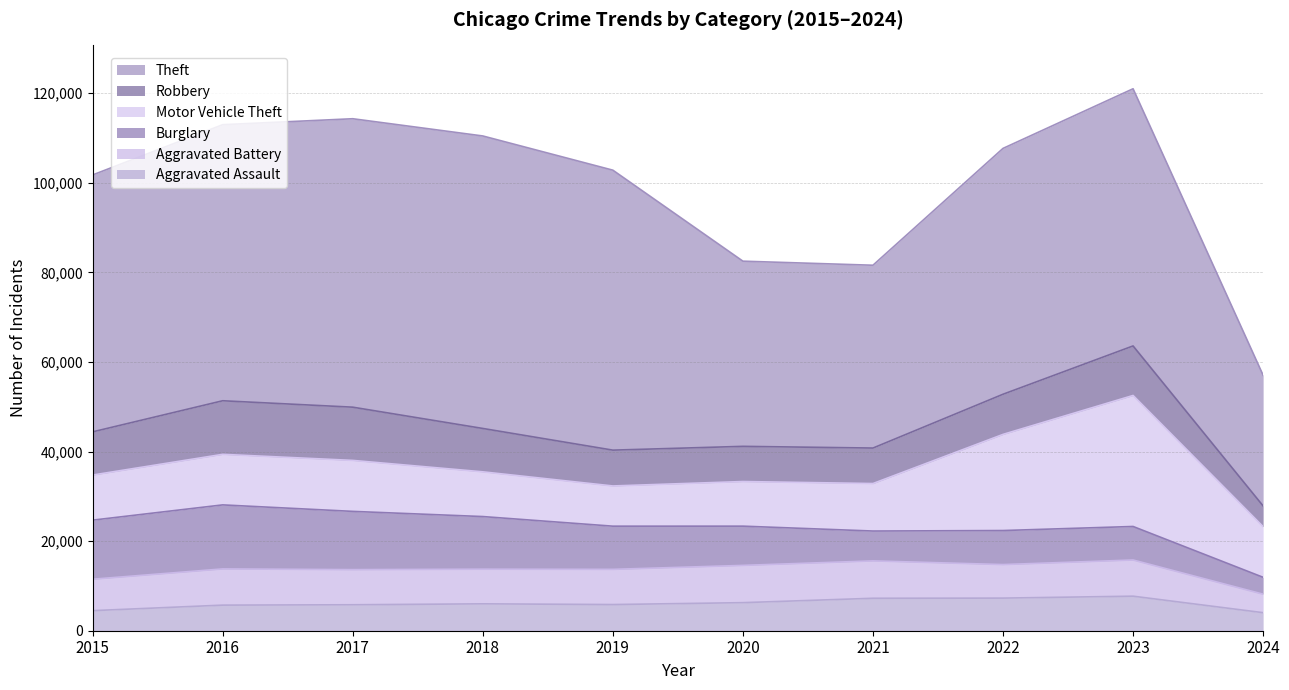

Is the value of Robbery at 2015 greater than the value of Aggravated Assault at 2022?

Yes